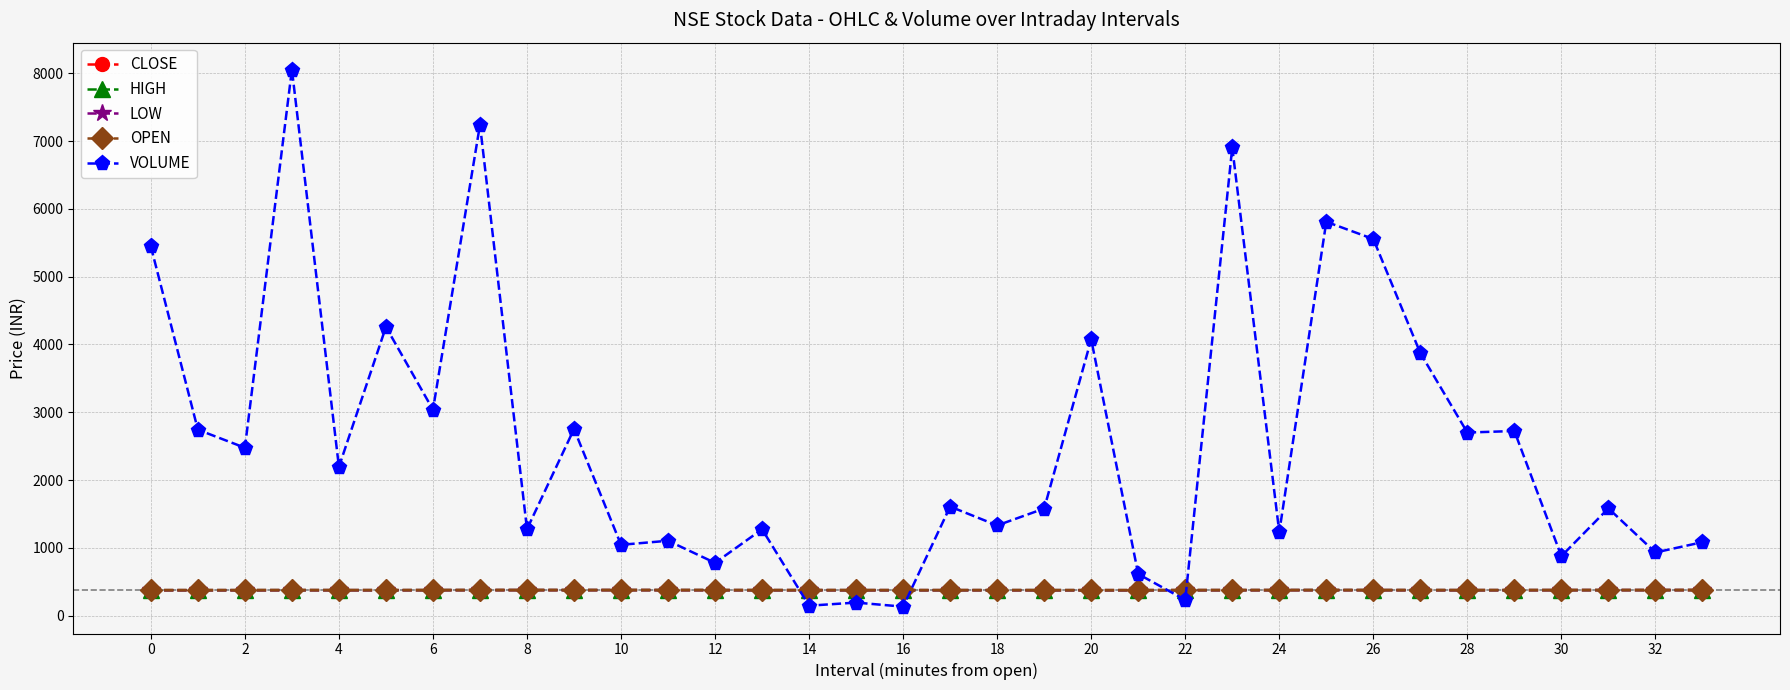

What is the minimum value for CLOSE?

375.1